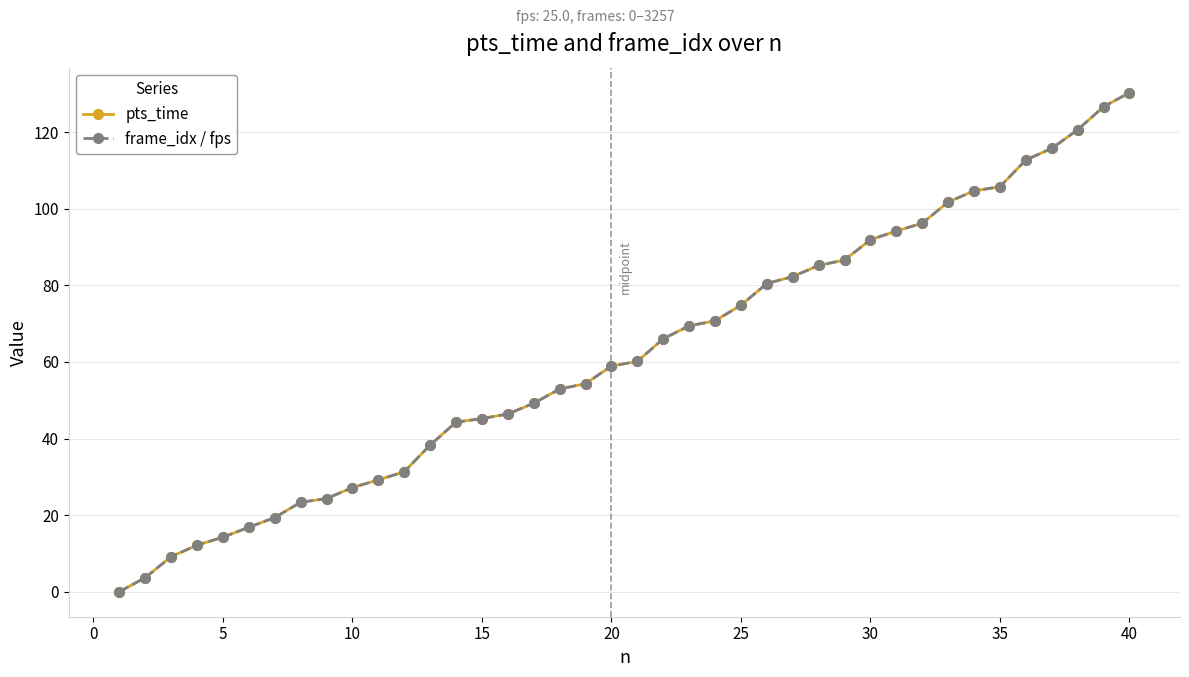

Which series has the widest spread of values?

pts_time